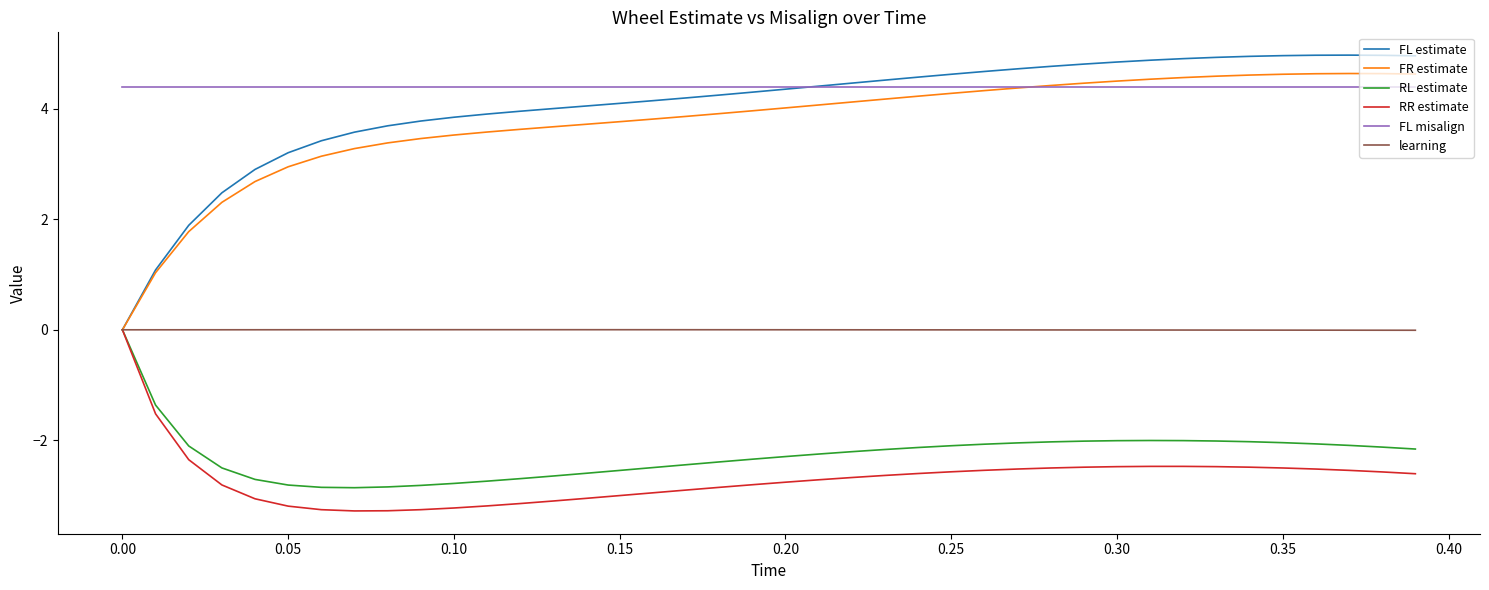

True or false: FL misalign and RR estimate cross at least once.

False